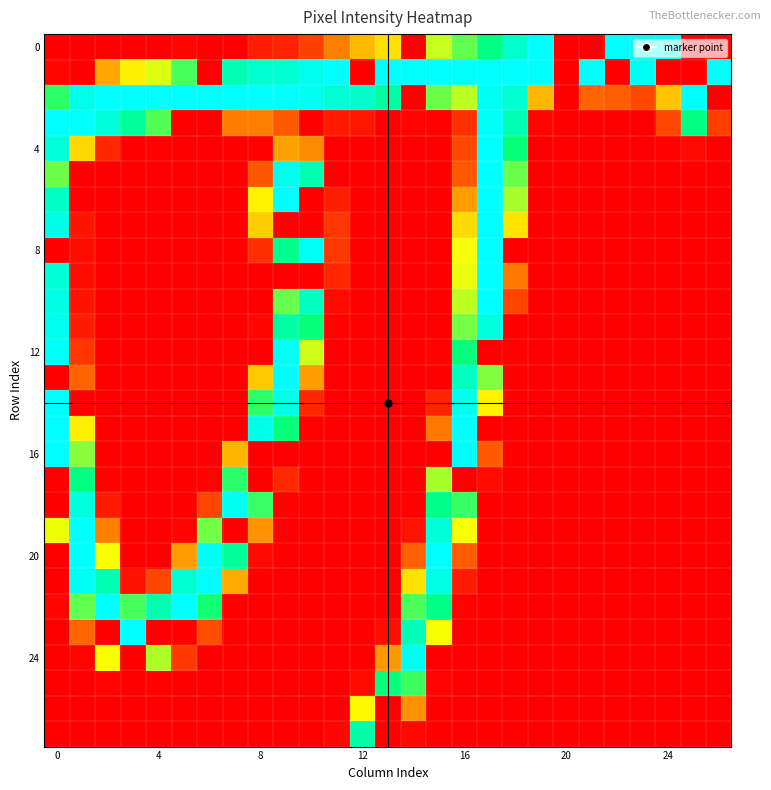

What is the greatest value displayed?

255